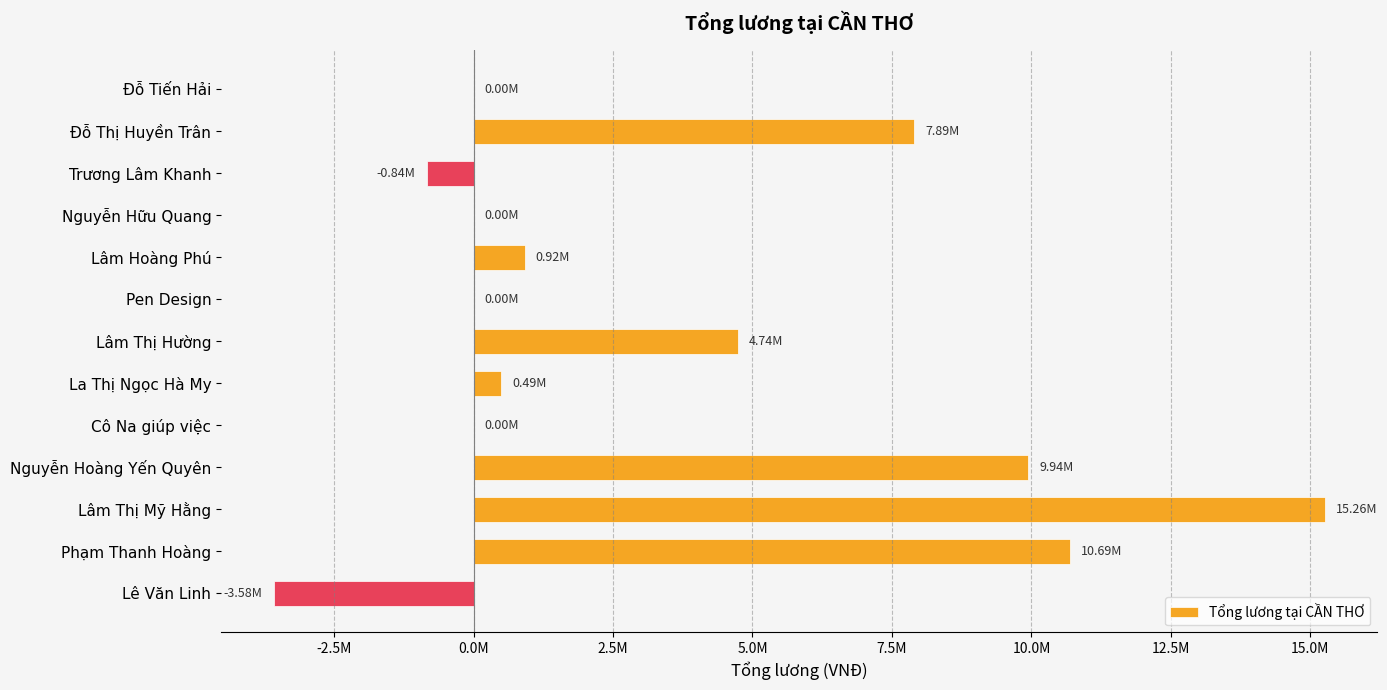

Are the bars horizontal?

Yes